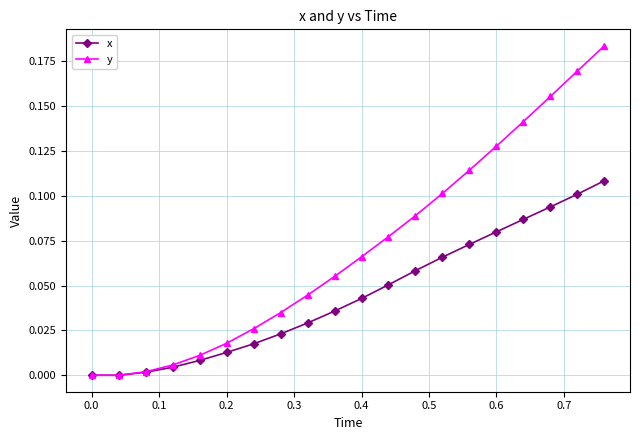

Rank the series by their maximum value, from lowest to highest.

x, y